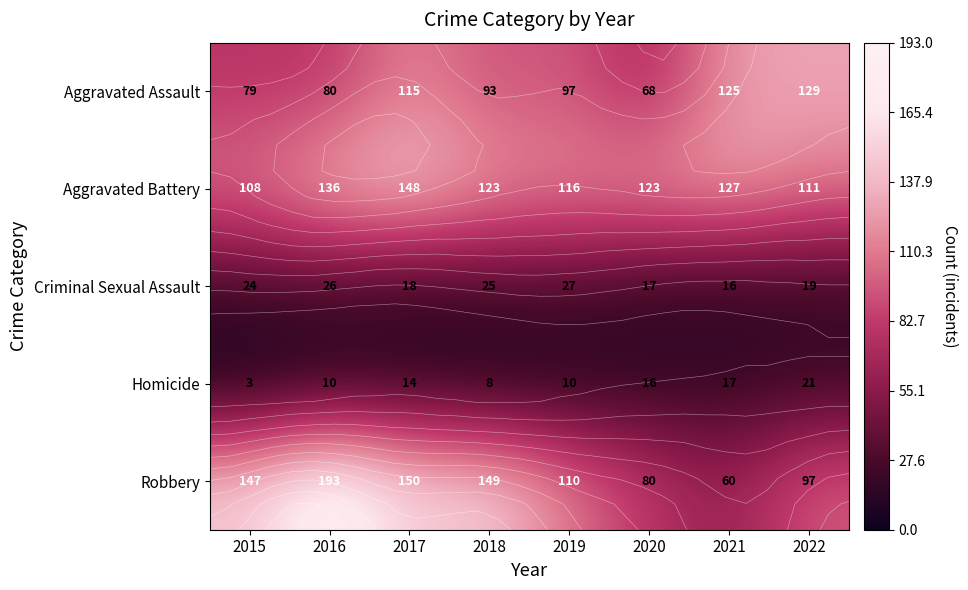

List the series in order of their peak value, highest first.

Robbery, Aggravated Battery, Aggravated Assault, Criminal Sexual Assault, Homicide